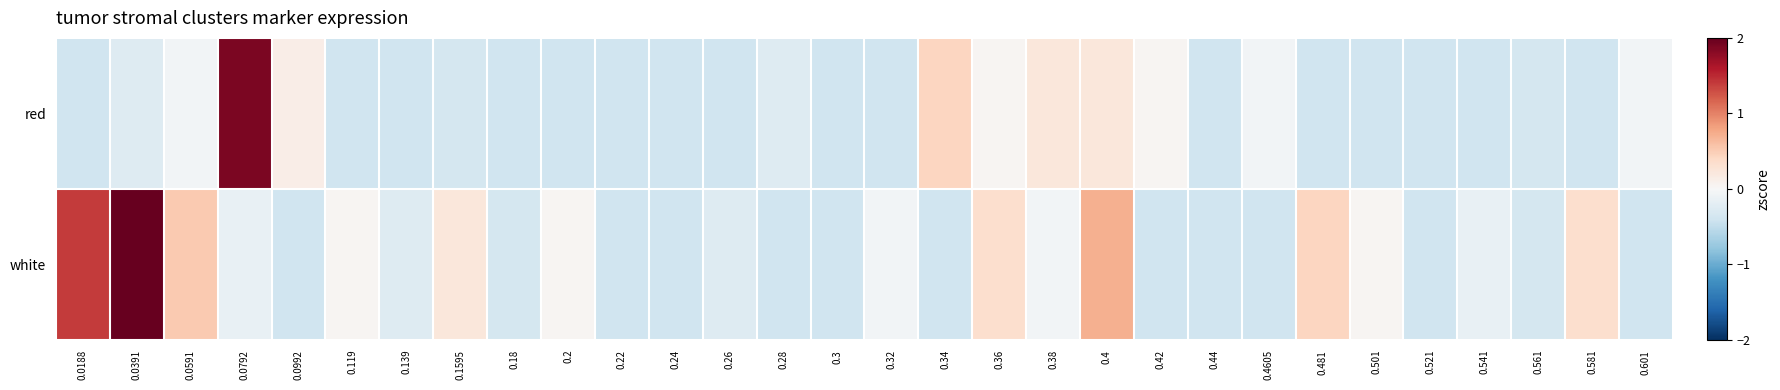

At 0.581, list the series in order from largest to smallest.

white, red